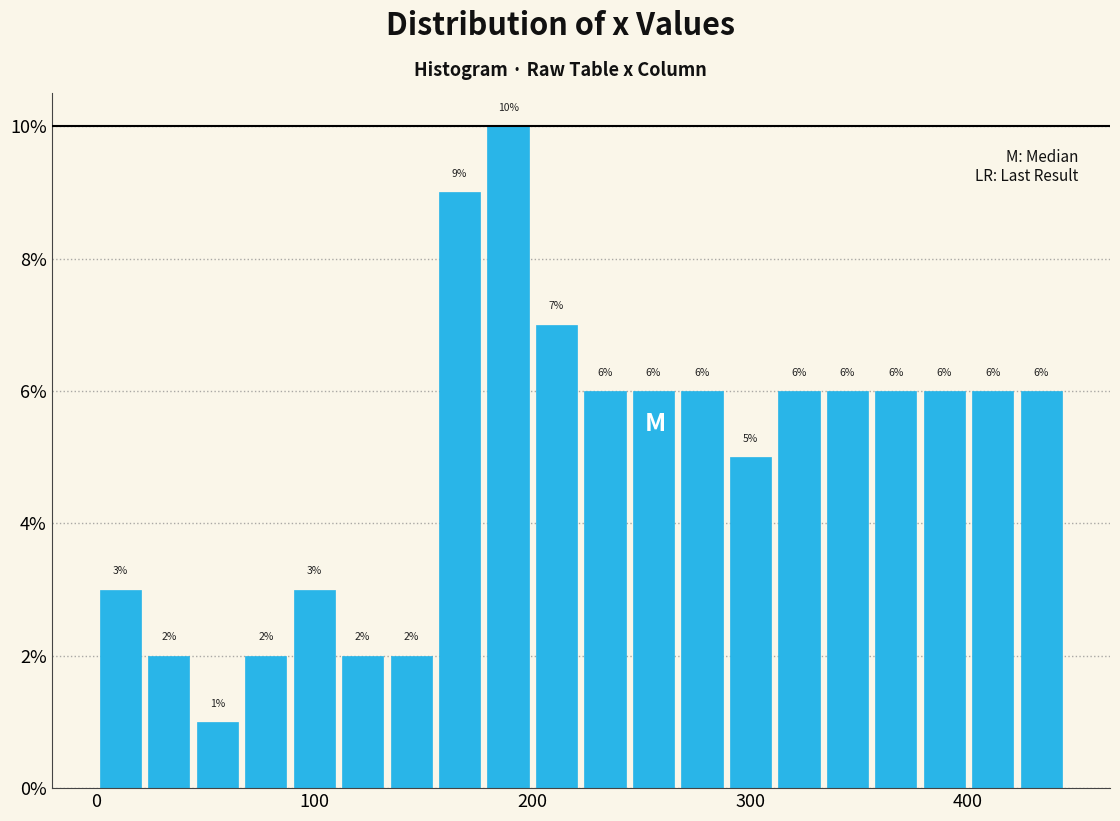

Read against the x-axis, roughly where is the centre of the tallest bar?

190